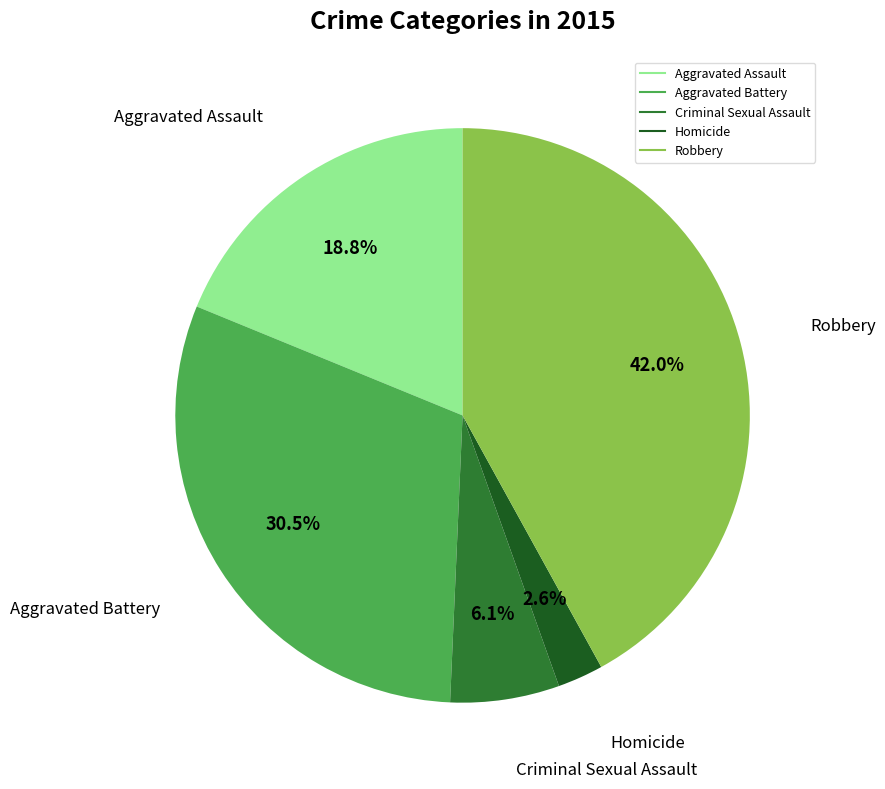

Which slice is the largest?

Robbery